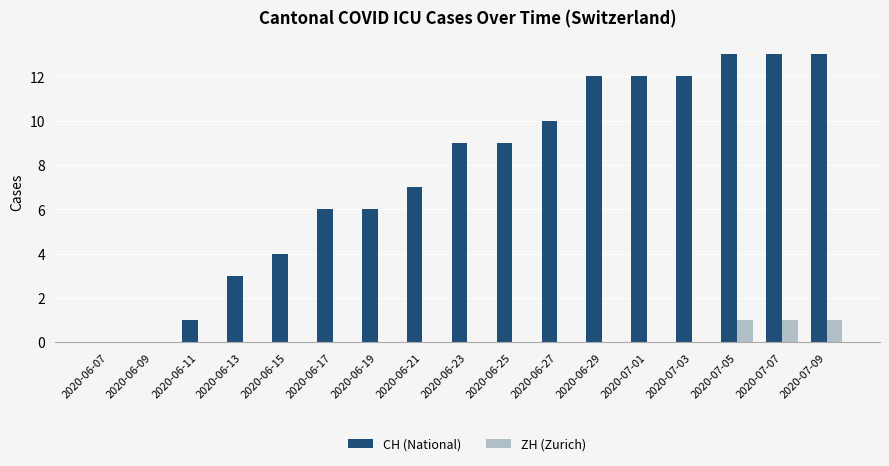

How many series are shown in this chart?

2